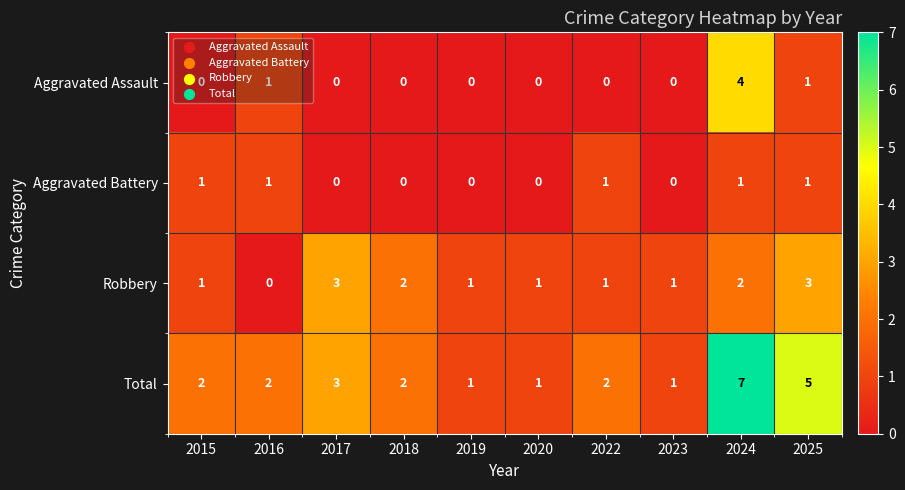

Is the value of Aggravated Battery at 2018 greater than the value of Total at 2015?

No